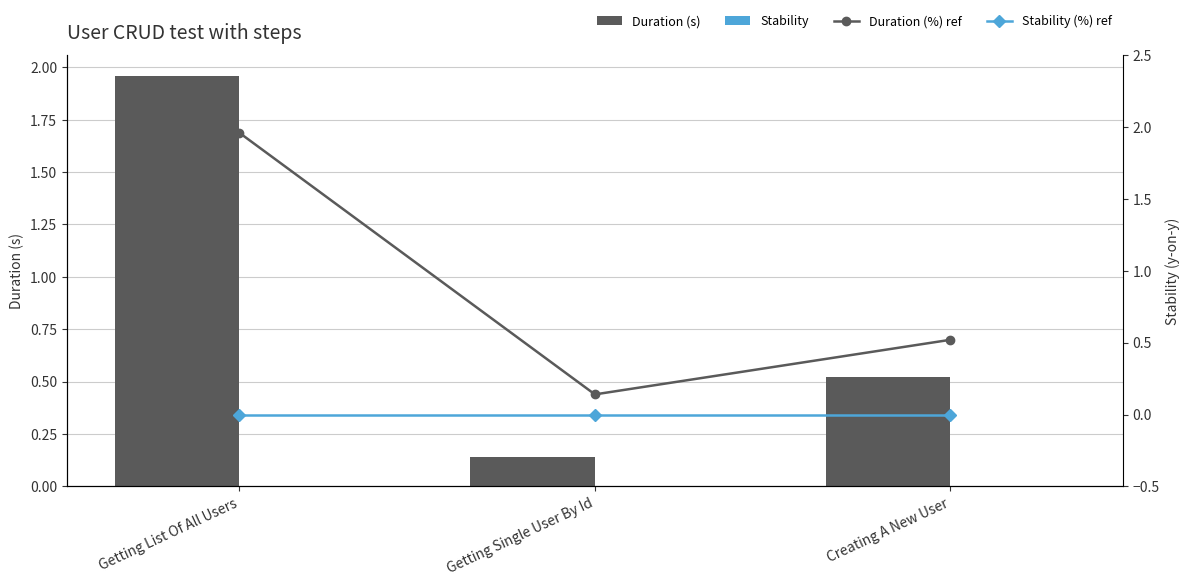

What is the sum of all Duration (%) ref values?

2.6